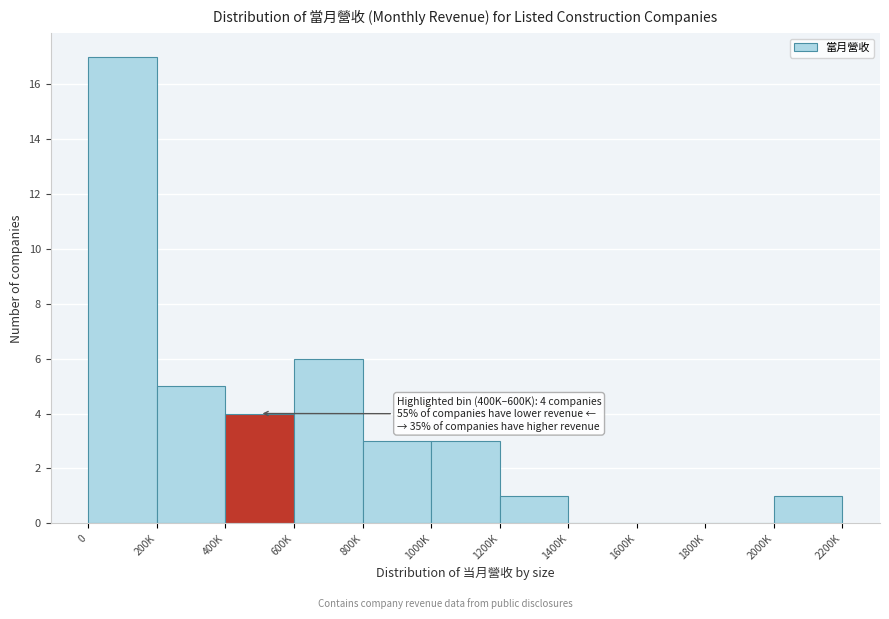

Reading left to right, list all the values displayed in this chart.

0=17	200K=5	400K=4	600K=6	800K=3	1000K=3	1200K=1	1400K=0	1600K=0	1800K=0	2000K=1